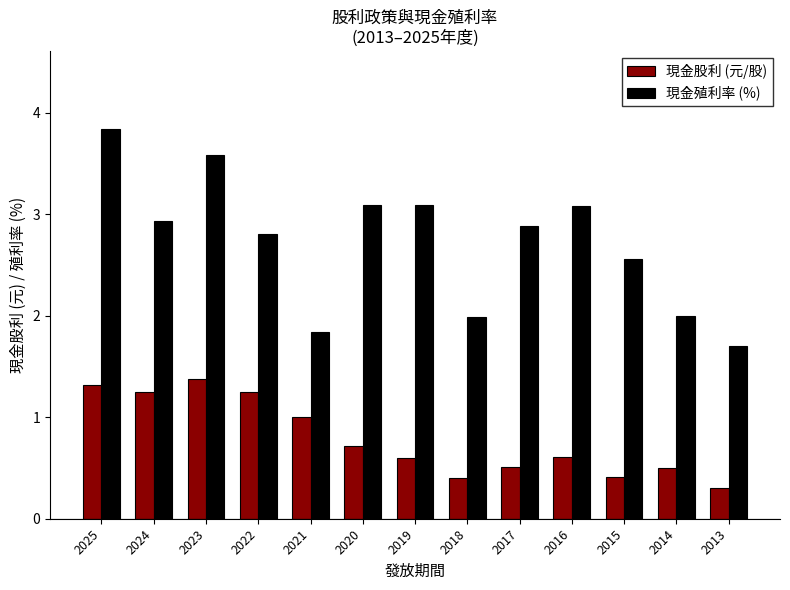

Rank the series by their maximum value, from lowest to highest.

現金股利 (元/股), 現金殖利率 (%)